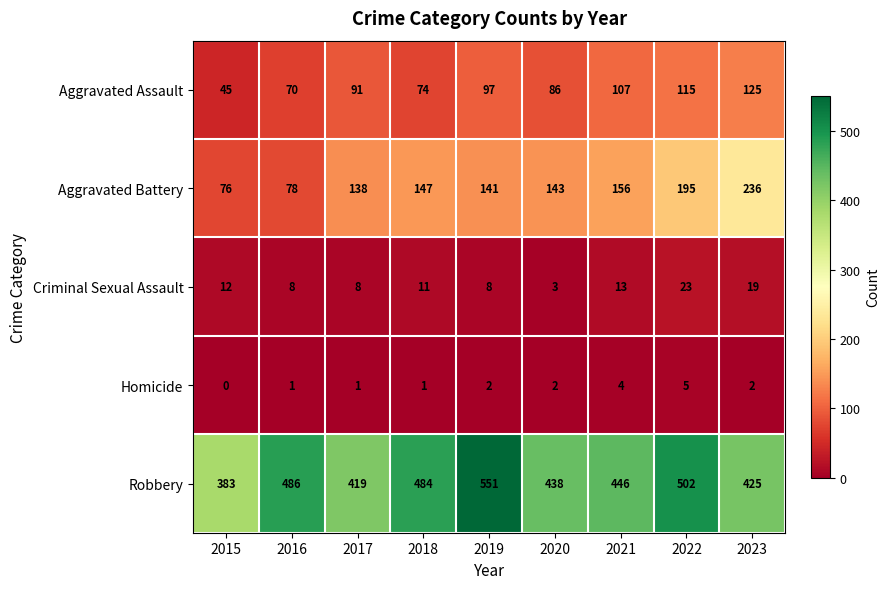

Count the number of categories in the chart.

9